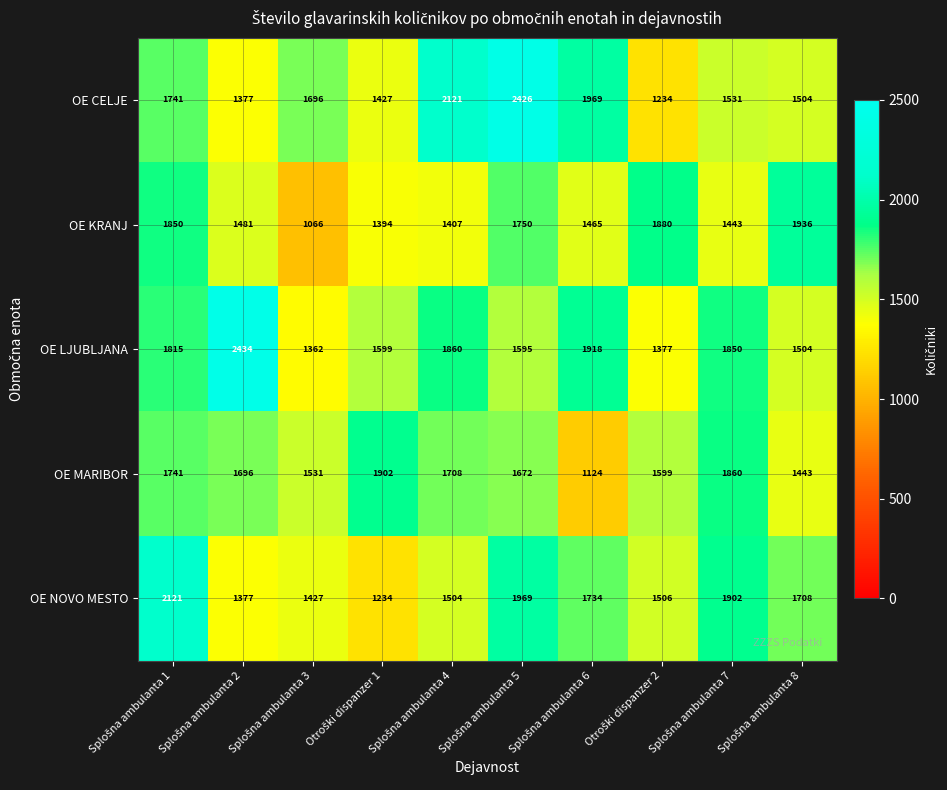

What is the difference between the maximum and minimum values in the OE KRANJ series?

870